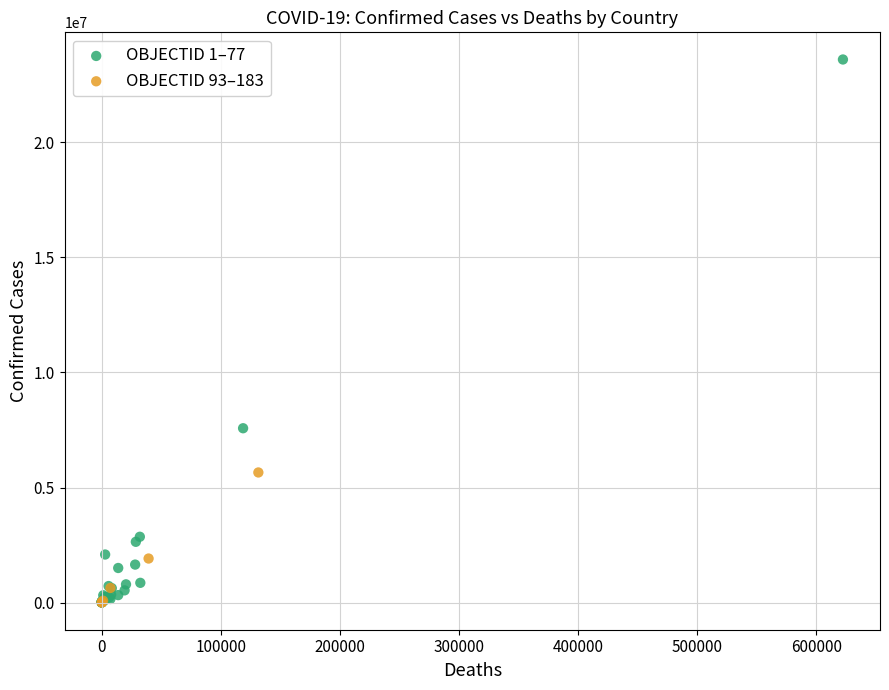

Which series has the largest Y range (max minus min)?

OBJECTID 1–77